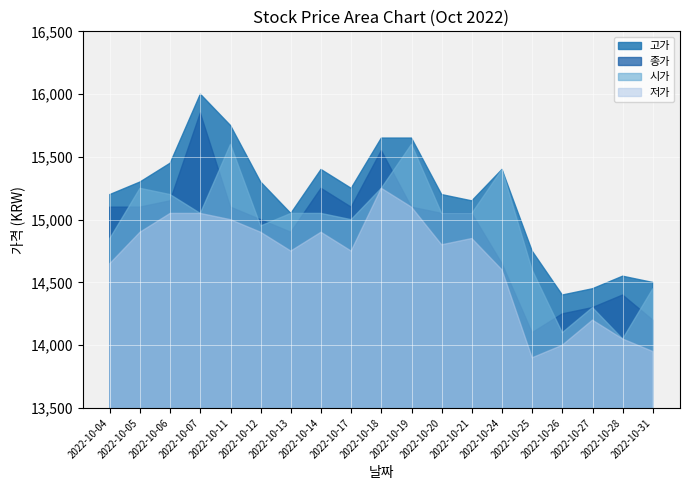

The value of 저가 at 2022-10-21 is 14850. True or false?

True